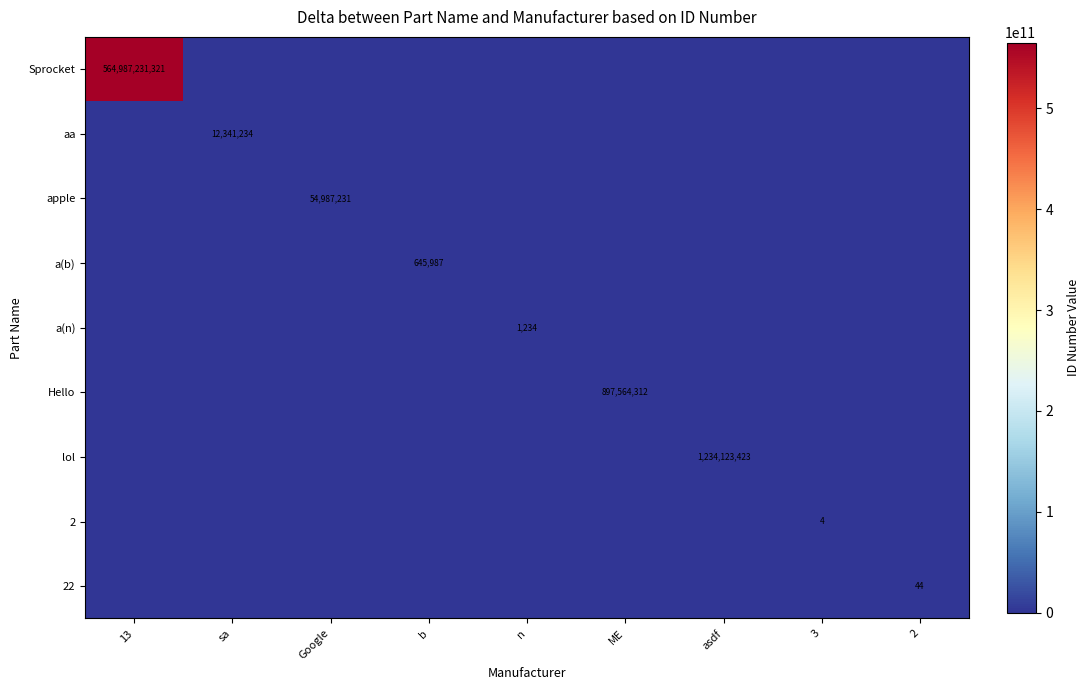

The value of apple at 13 is -32949585. True or false?

False